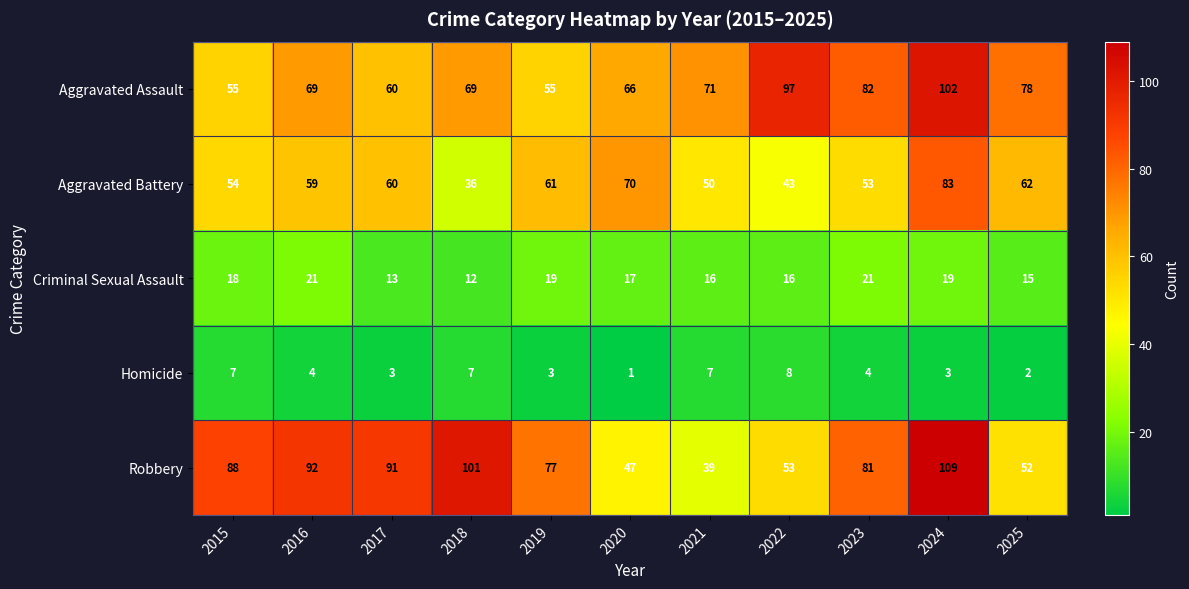

Which series has the widest spread of values?

Robbery